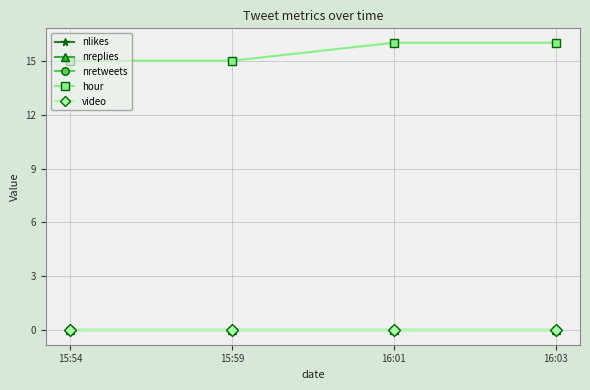

True or false: hour has a value of 27 at 15:59.

False